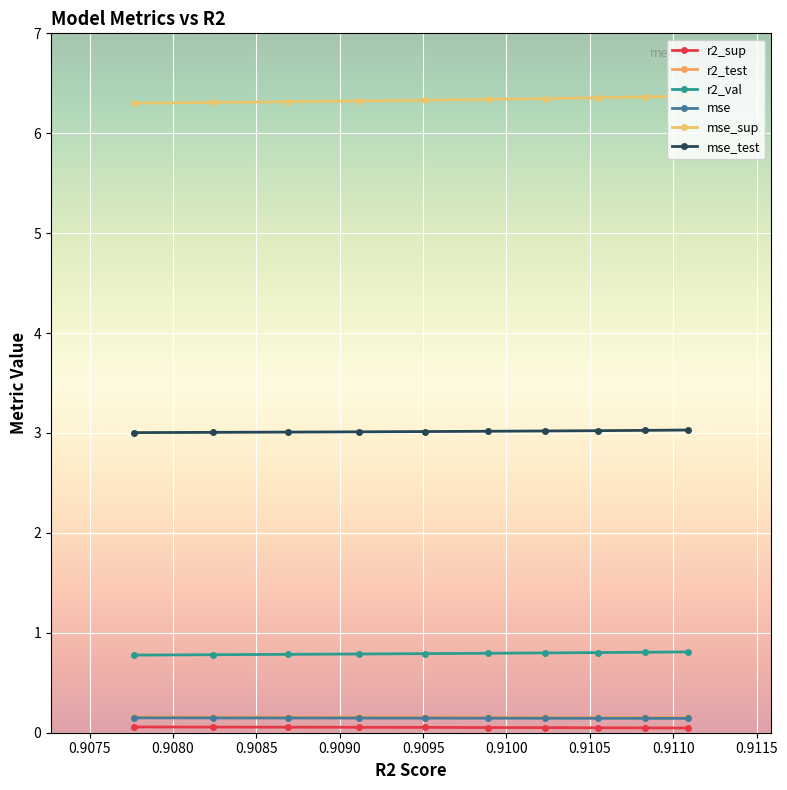

True or false: mse_test and mse_sup cross at least once.

False